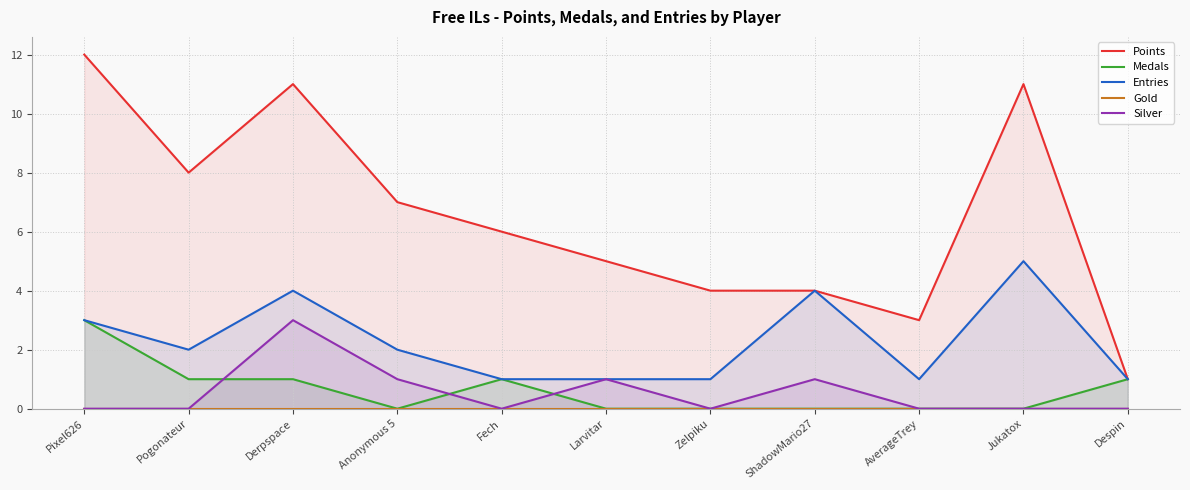

What is the label of the 11th point from the right?

Pixel626